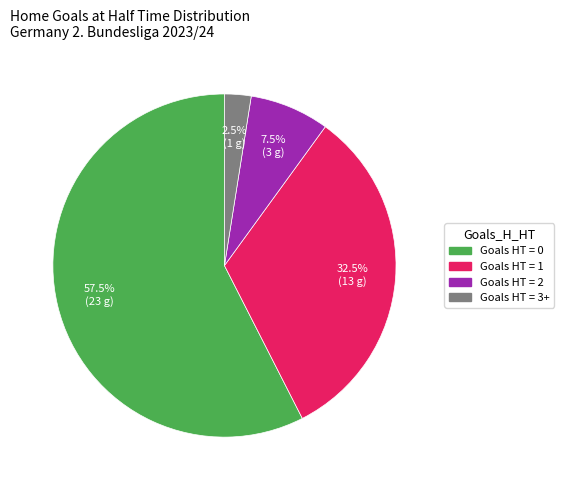

Does any single category account for the majority?

Yes